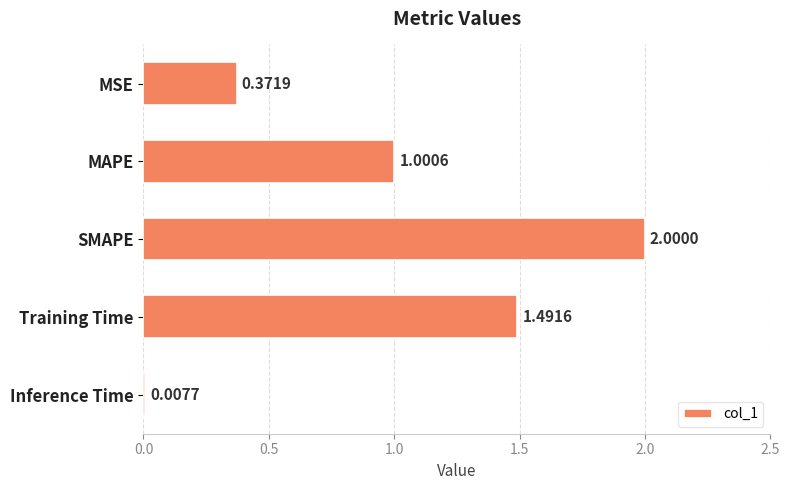

Which label corresponds to the smallest value in the chart?

Inference Time